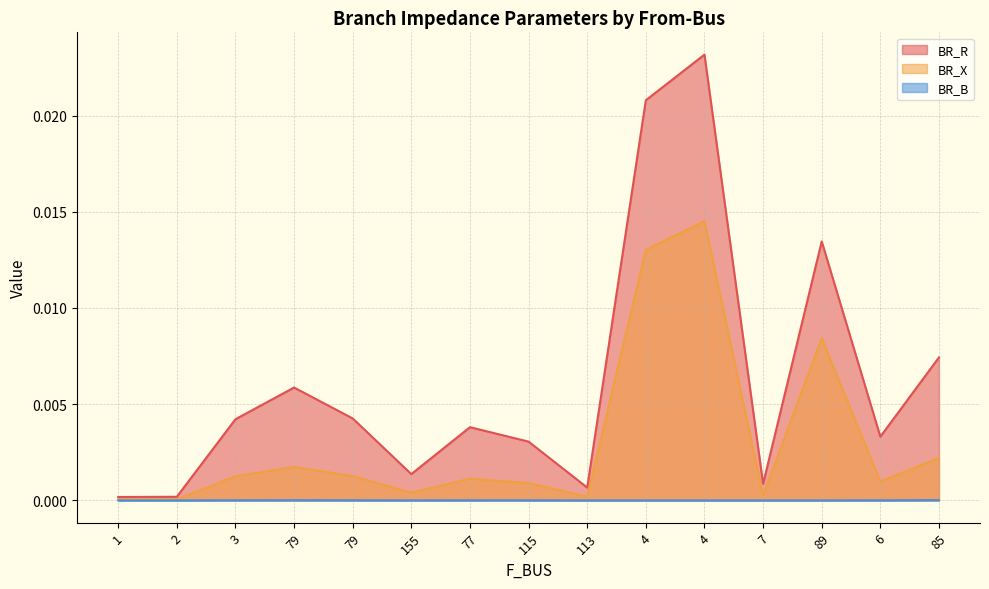

What is the label of the 1st point from the left?

1